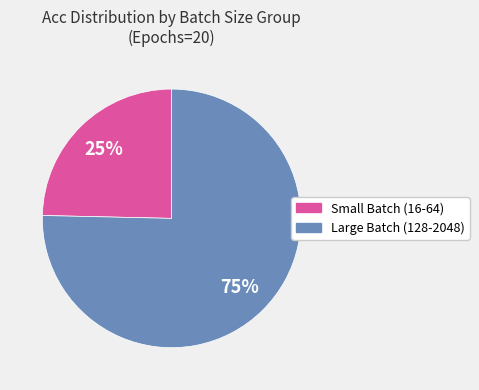

Is there any slice that represents more than half of the pie?

Yes